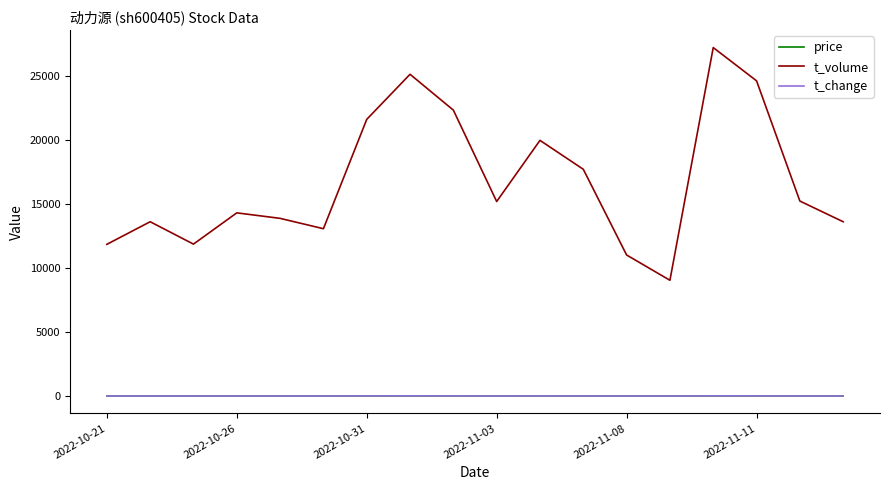

True or false: price and t_volume intersect in this chart.

False